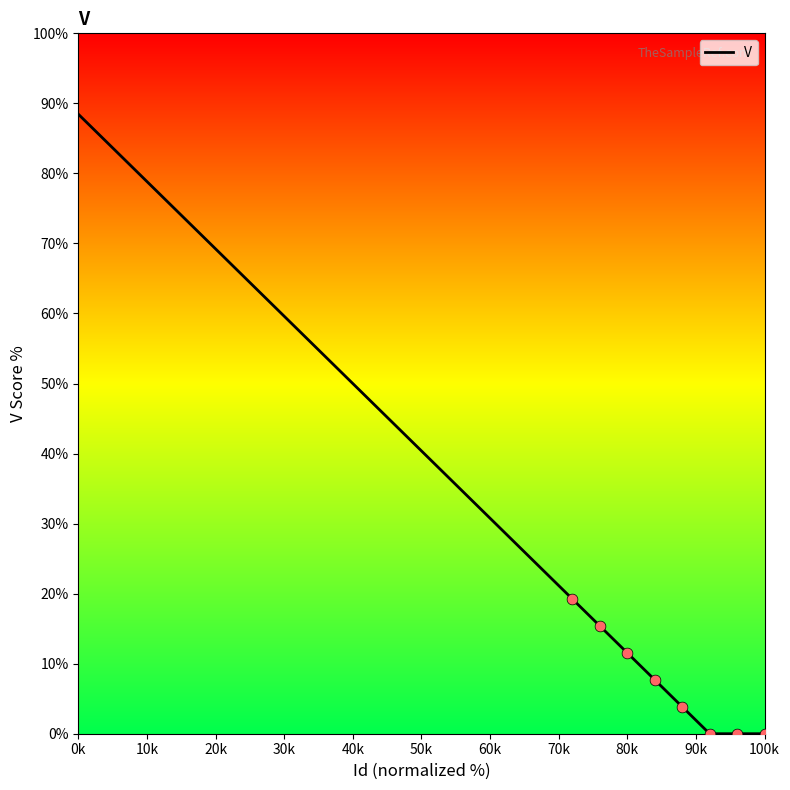

What is the difference between the maximum and minimum values?

88.5